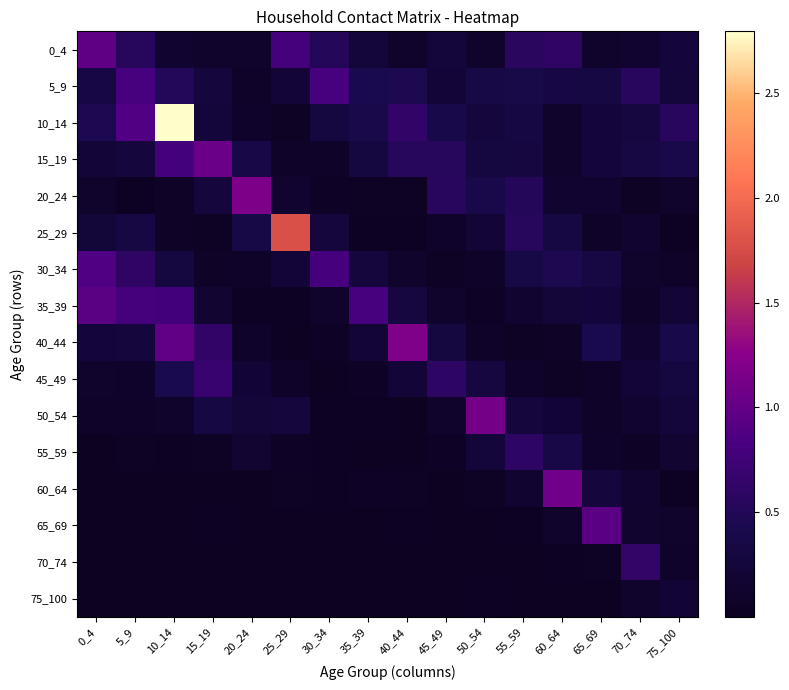

What is the difference between the highest and lowest values at 50_54?

1.1